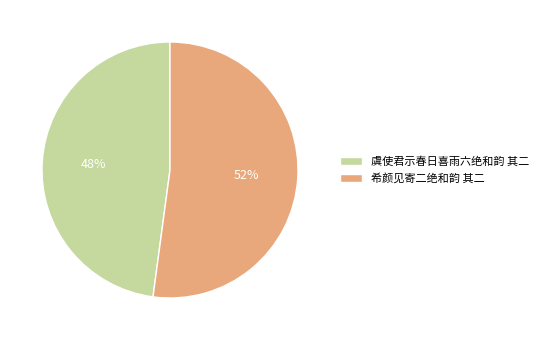

To the nearest percent, what is the difference between the 希颜见寄二绝和韵 其二 and 虞使君示春日喜雨六绝和韵 其二 slice percentages?

4%